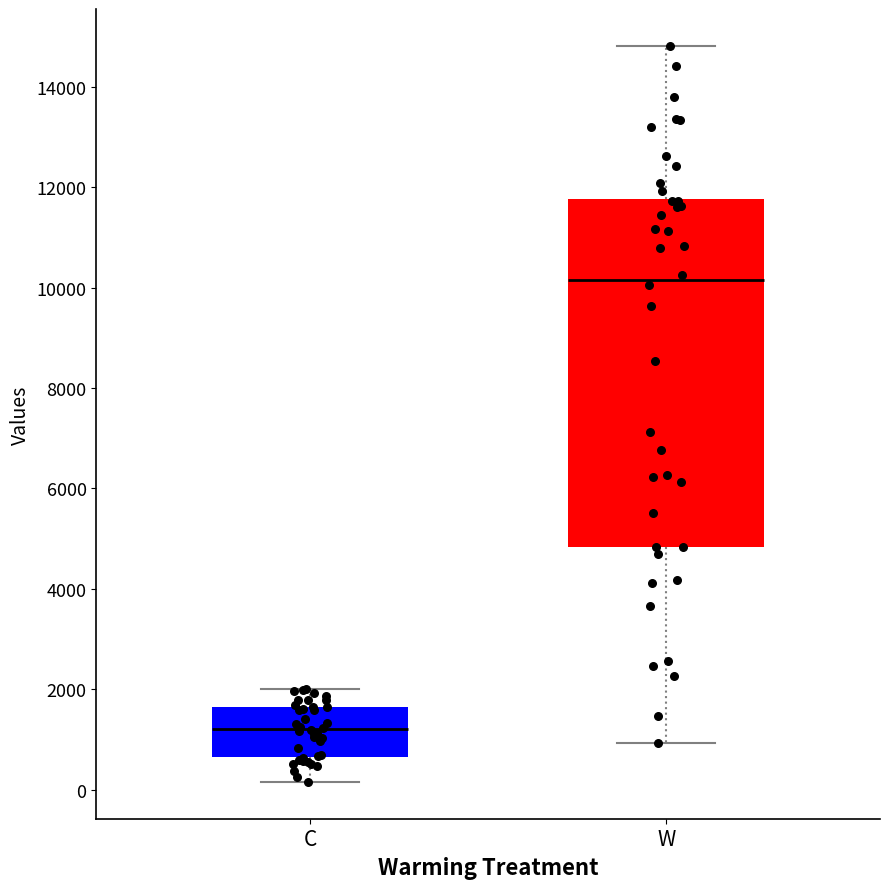

Which box has the lowest median line?

C